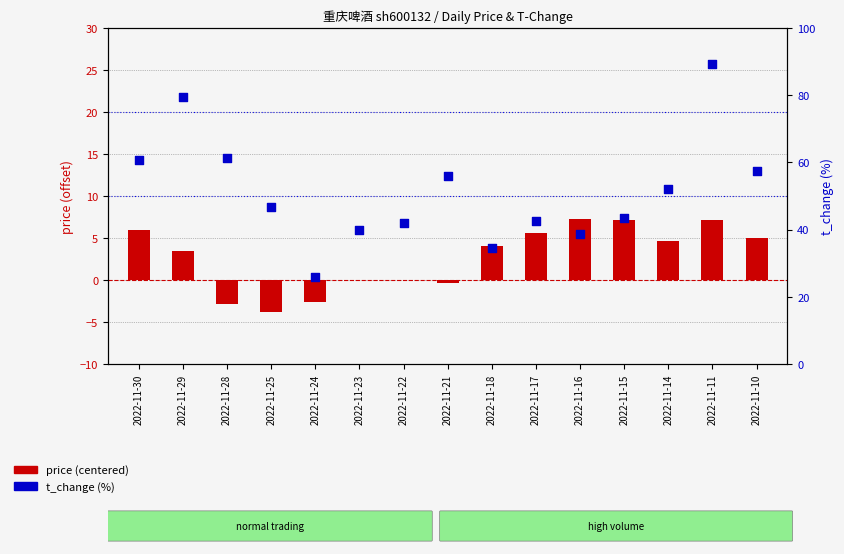

What are all the series names shown in the legend?

price (centered), t_change (%)